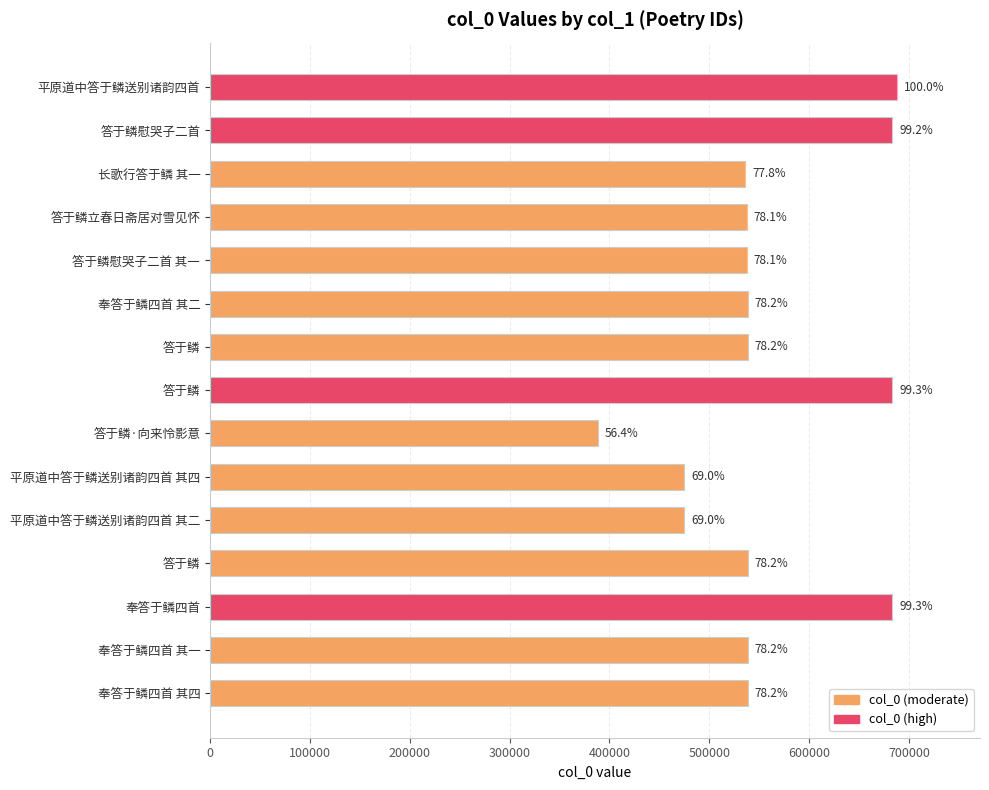

How many bars are there in total?

15